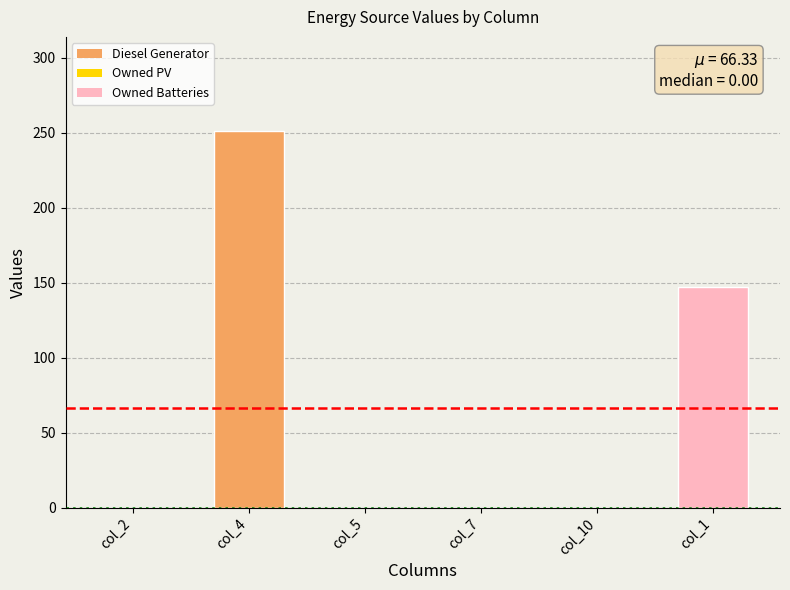

What position from the right is col_10?

2